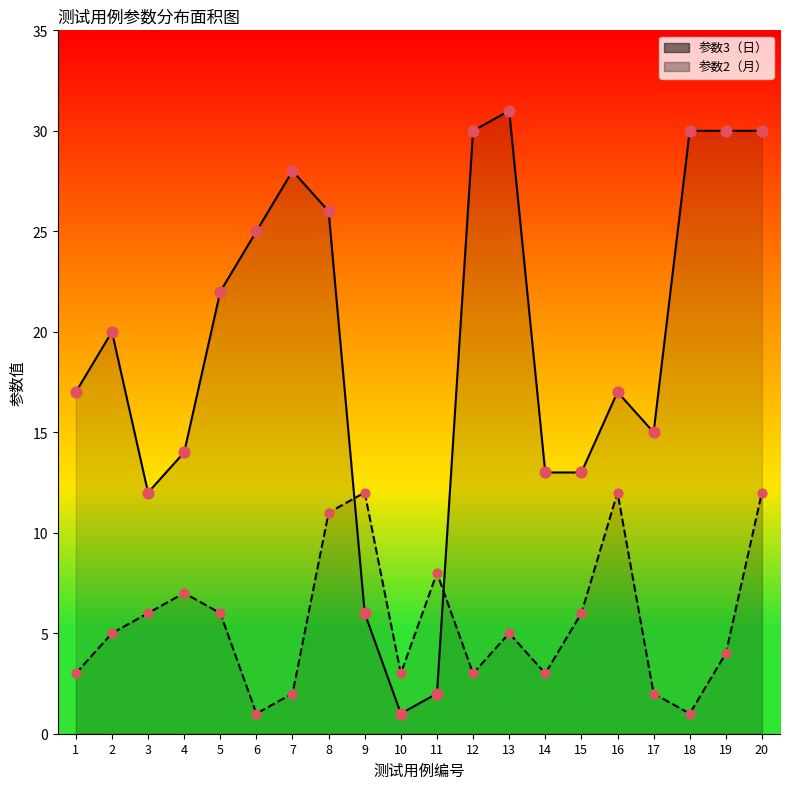

Which series has the largest total across all categories?

参数3